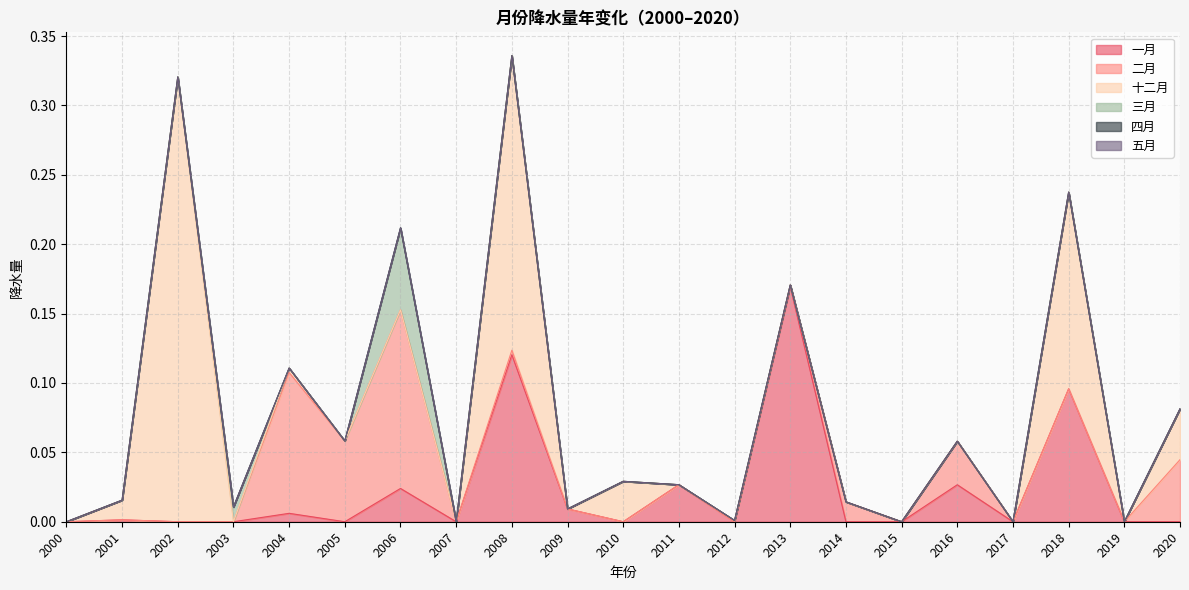

Reading left to right, transcribe all the data shown in this chart.

一月: 2000=0.0	2001=0.0	2002=0.0	2003=0.0	2004=0.0	2005=0.0	2006=0.0	2007=0.0	2008=0.1	2009=0.0	2010=0.0	2011=0.0	2012=0.0	2013=0.2	2014=0.0	2015=0.0	2016=0.0	2017=0.0	2018=0.1	2019=0.0	2020=0.0
二月: 2000=0.0	2001=0.0	2002=0.0	2003=0.0	2004=0.1	2005=0.1	2006=0.1	2007=0.0	2008=0.0	2009=0.0	2010=0.0	2011=0.0	2012=0.0	2013=0.0	2014=0.0	2015=0.0	2016=0.0	2017=0.0	2018=0.0	2019=0.0	2020=0.0
十二月: 2000=0.0	2001=0.0	2002=0.3	2003=0.0	2004=0.0	2005=0.0	2006=0.0	2007=0.0	2008=0.2	2009=0.0	2010=0.0	2011=0.0	2012=0.0	2013=0.0	2014=0.0	2015=0.0	2016=0.0	2017=0.0	2018=0.1	2019=0.0	2020=0.0
三月: 2000=0.0	2001=0.0	2002=0.0	2003=0.0	2004=0.0	2005=0.0	2006=0.1	2007=0.0	2008=0.0	2009=0.0	2010=0.0	2011=0.0	2012=0.0	2013=0.0	2014=0.0	2015=0.0	2016=0.0	2017=0.0	2018=0.0	2019=0.0	2020=0.0
四月: 2000=0.0	2001=0.0	2002=0.0	2003=0.0	2004=0.0	2005=0.0	2006=0.0	2007=0.0	2008=0.0	2009=0.0	2010=0.0	2011=0.0	2012=0.0	2013=0.0	2014=0.0	2015=0.0	2016=0.0	2017=0.0	2018=0.0	2019=0.0	2020=0.0
五月: 2000=0.0	2001=0.0	2002=0.0	2003=0.0	2004=0.0	2005=0.0	2006=0.0	2007=0.0	2008=0.0	2009=0.0	2010=0.0	2011=0.0	2012=0.0	2013=0.0	2014=0.0	2015=0.0	2016=0.0	2017=0.0	2018=0.0	2019=0.0	2020=0.0